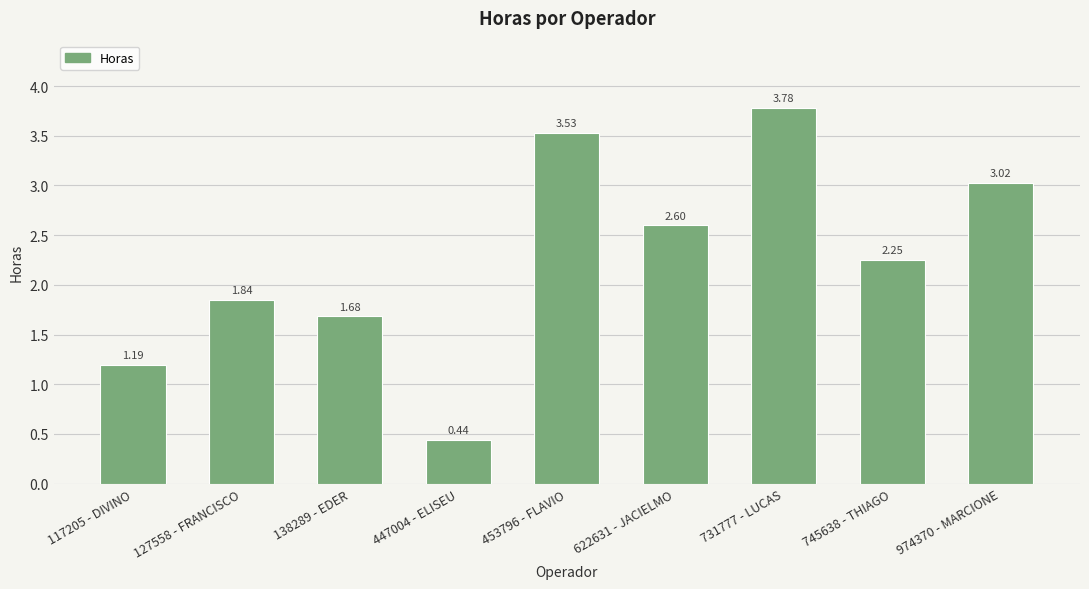

List the labels in order of value, smallest first.

447004 - ELISEU, 117205 - DIVINO, 138289 - EDER, 127558 - FRANCISCO, 745638 - THIAGO, 622631 - JACIELMO, 974370 - MARCIONE, 453796 - FLAVIO, 731777 - LUCAS